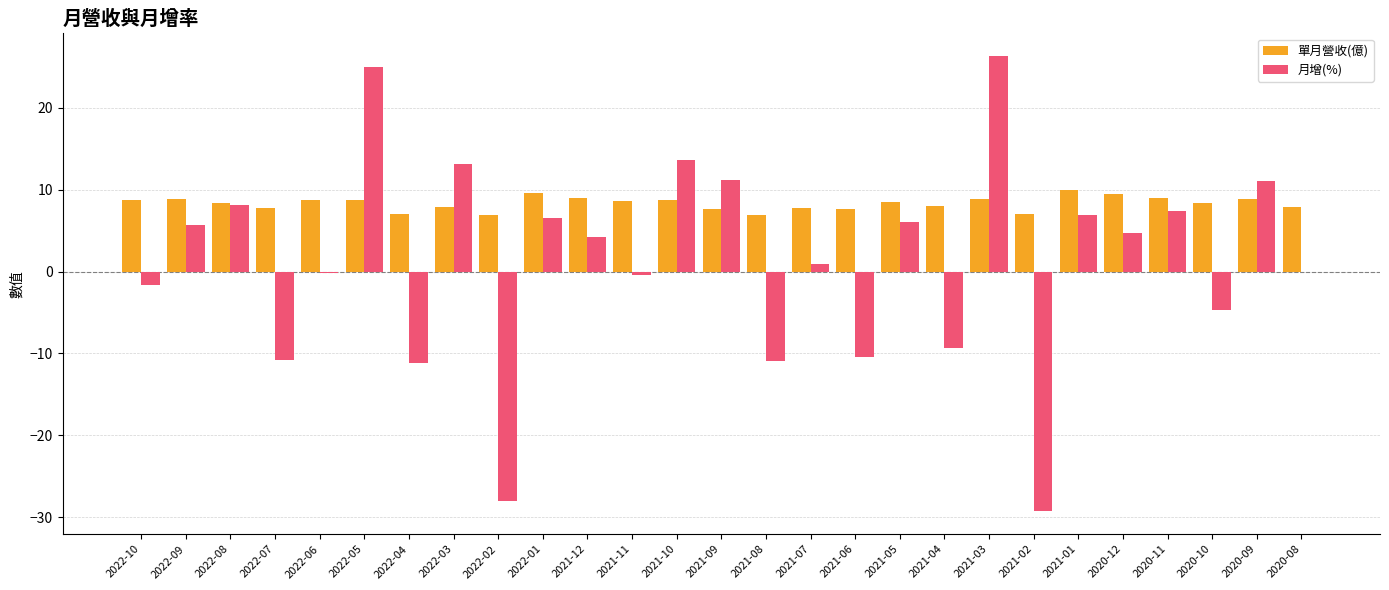

The 單月營收(億) series shows 7.8 at 2022-07. True or false?

True